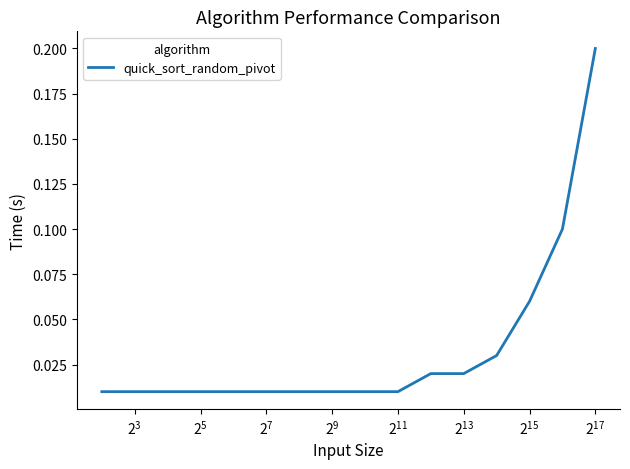

How many lines are shown in the chart?

1